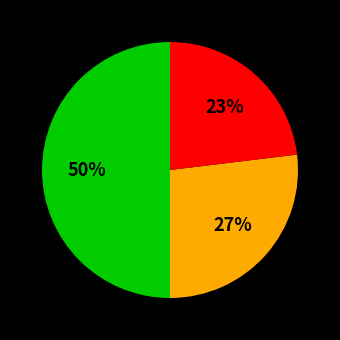

To the nearest percent, what is the average slice percentage?

33%